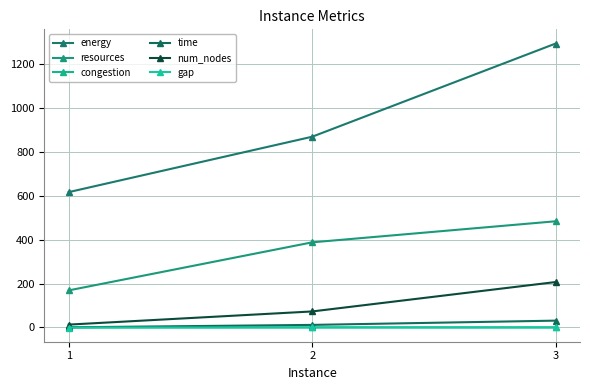

The num_nodes series shows 207.0 at 3. True or false?

True